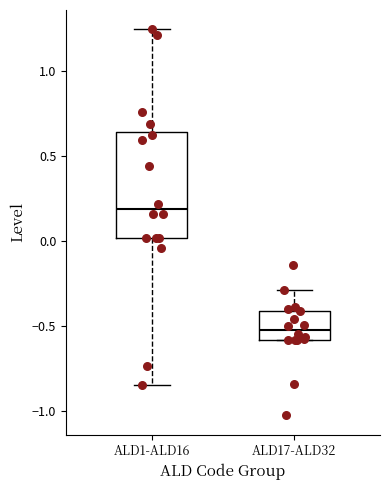

Where does the median line of the box for ALD1-ALD16 sit on the y-axis? The values are not printed on the chart, so give them approximately, as read against the axis.

0.20